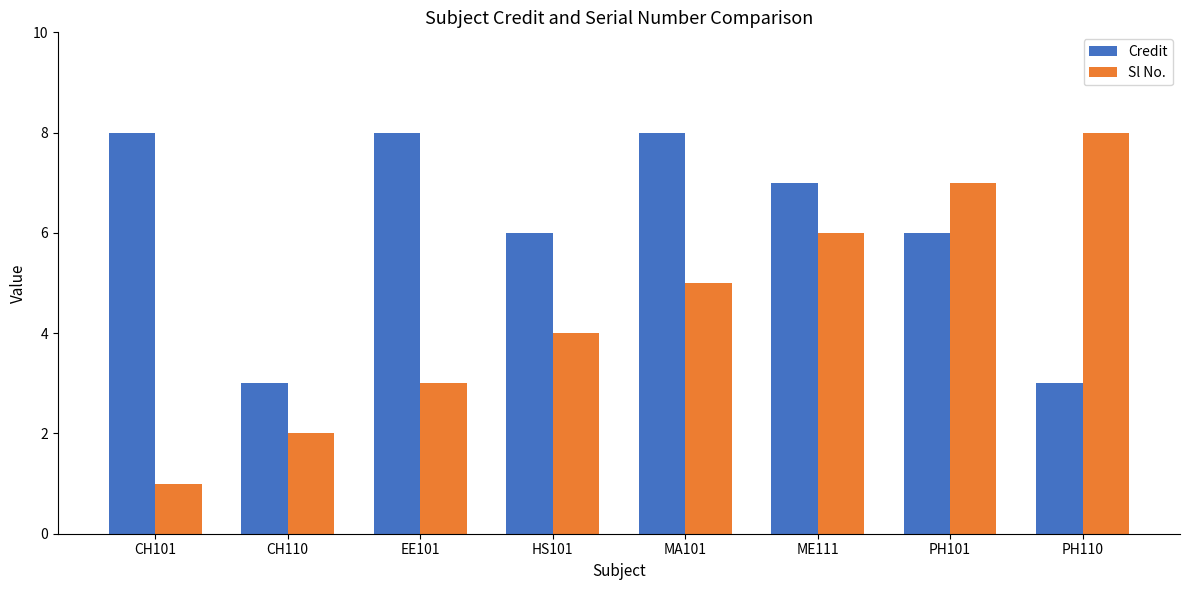

What is the spread (max minus min) of values at MA101?

3